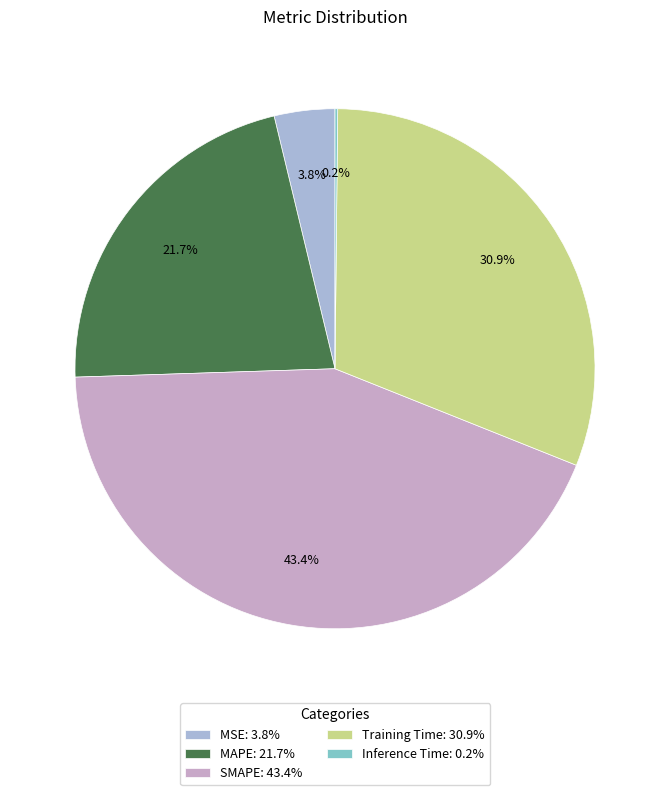

What percentage is NOT represented by MSE?

96.2%